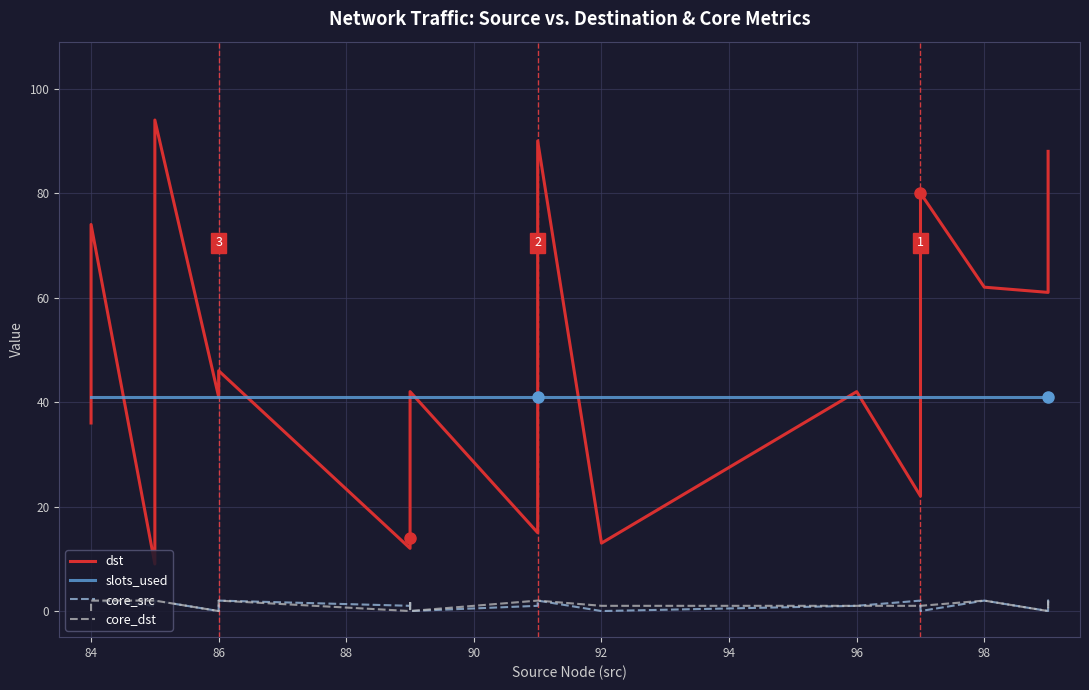

Which series changed the most between 96 and 84?

dst